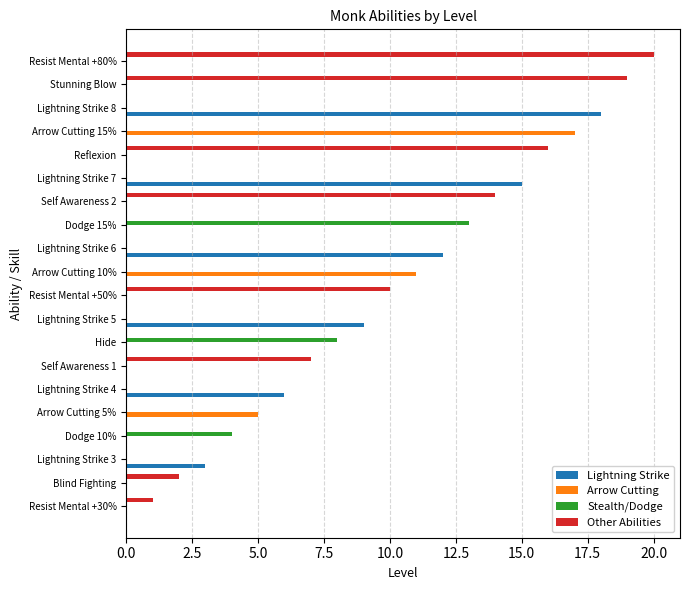

At which label does Stealth/Dodge reach its peak?

Dodge 15%